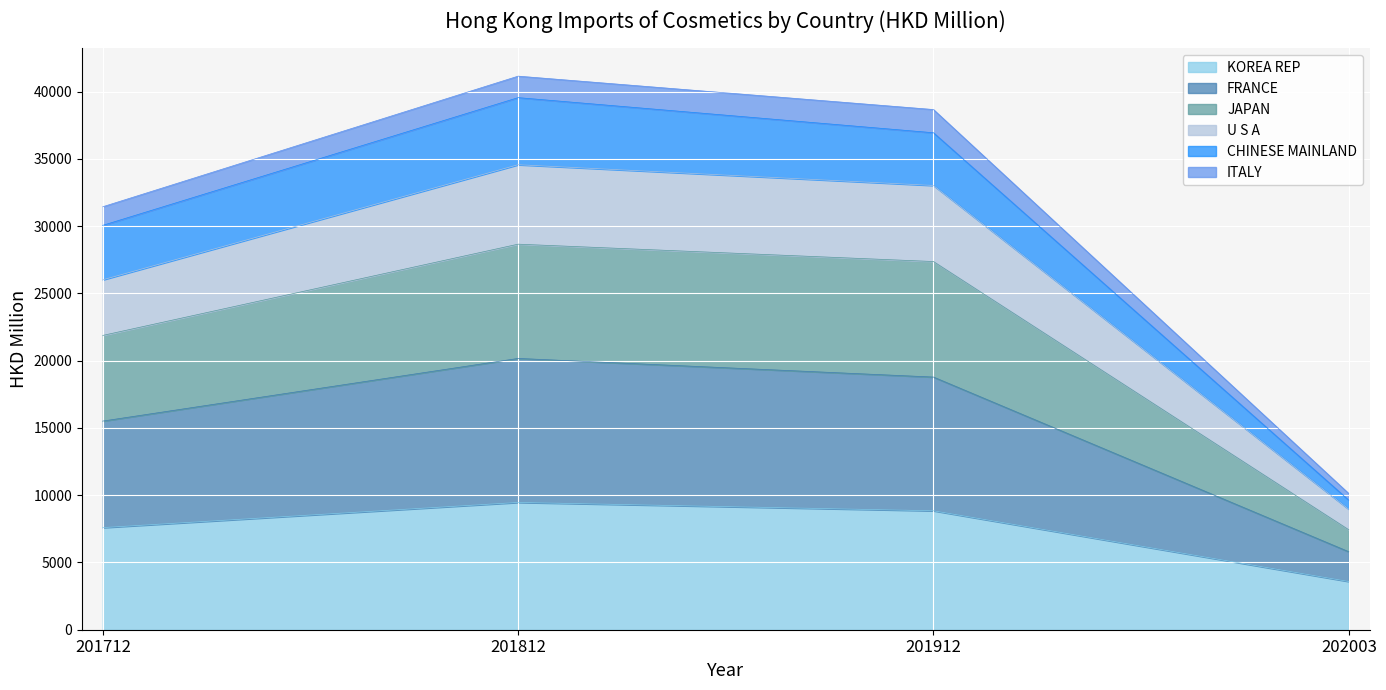

At which label does FRANCE reach its peak?

201812